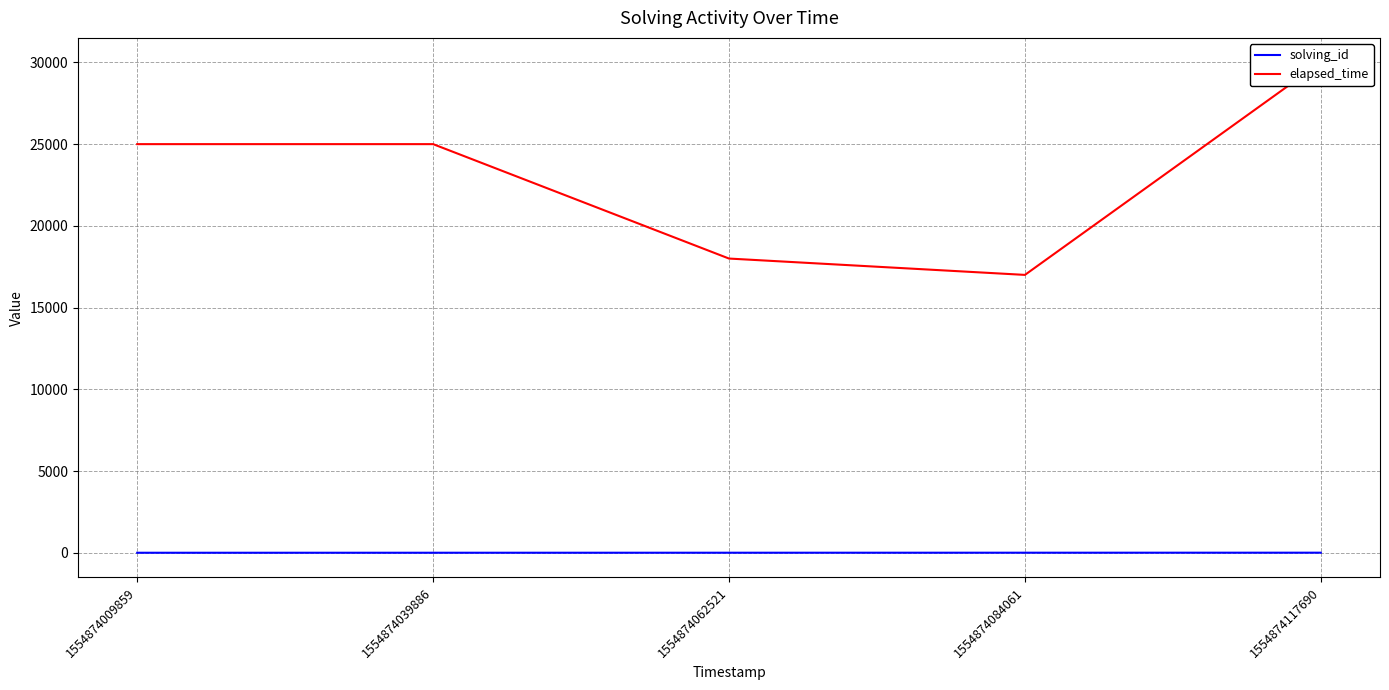

What is the value of the solving_id point at the 1st from the left?

1